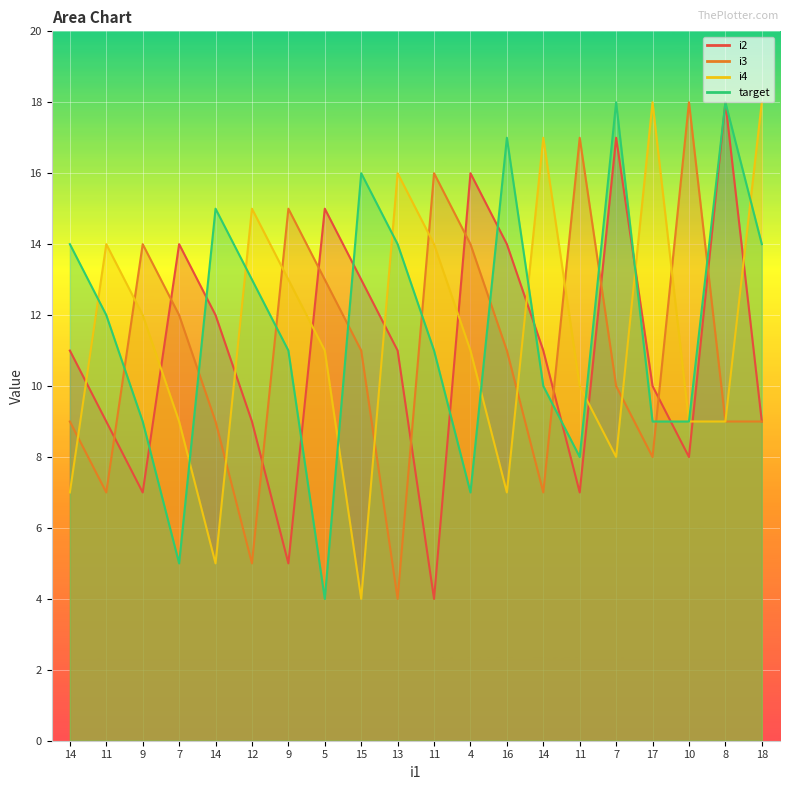

The value of target at 14 is 21. True or false?

False